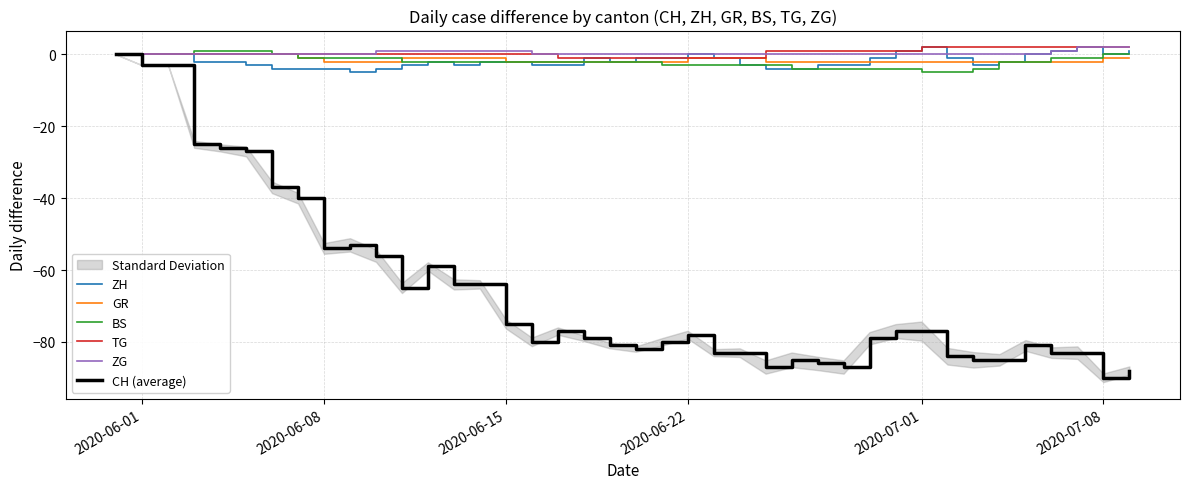

Reading left to right, transcribe all the data shown in this chart.

ZH: 0	0	0	-2	-2	-3	-4	-4	-4	-5	-4	-3	-2	-3	-2	-2	-3	-3	-1	-2	-1	-1	0	-1	-3	-4	-4	-3	-3	-1	1	2	-1	-3	-2	0	1	2	0	1
GR: 0	0	0	0	0	0	0	-1	-2	-2	-2	-1	-1	-1	-1	-2	-2	-2	-2	-2	-2	-2	-1	-1	-1	-2	-2	-2	-2	-2	-2	-2	-2	-2	-2	-2	-2	-2	-1	-1
BS: 0	0	0	1	1	1	0	-1	-1	-1	-1	-2	-2	-2	-2	-2	-2	-2	-2	-2	-2	-3	-3	-3	-3	-3	-4	-4	-4	-4	-4	-5	-5	-4	-2	-2	-1	-1	0	0
TG: 0	0	0	0	0	0	0	0	0	0	0	0	0	0	0	0	0	-1	-1	-1	-1	-1	-1	-1	-1	1	1	1	1	1	1	2	2	2	2	2	2	2	2	2
ZG: 0	0	0	0	0	0	0	0	0	0	1	1	1	1	1	1	0	0	0	0	0	0	0	0	0	0	0	0	0	0	0	0	0	0	0	0	1	2	2	2
CH (average): 0	-3	-3	-25	-26	-27	-37	-40	-54	-53	-56	-65	-59	-64	-64	-75	-80	-77	-79	-81	-82	-80	-78	-83	-83	-87	-85	-86	-87	-79	-77	-77	-84	-85	-85	-81	-83	-83	-90	-88